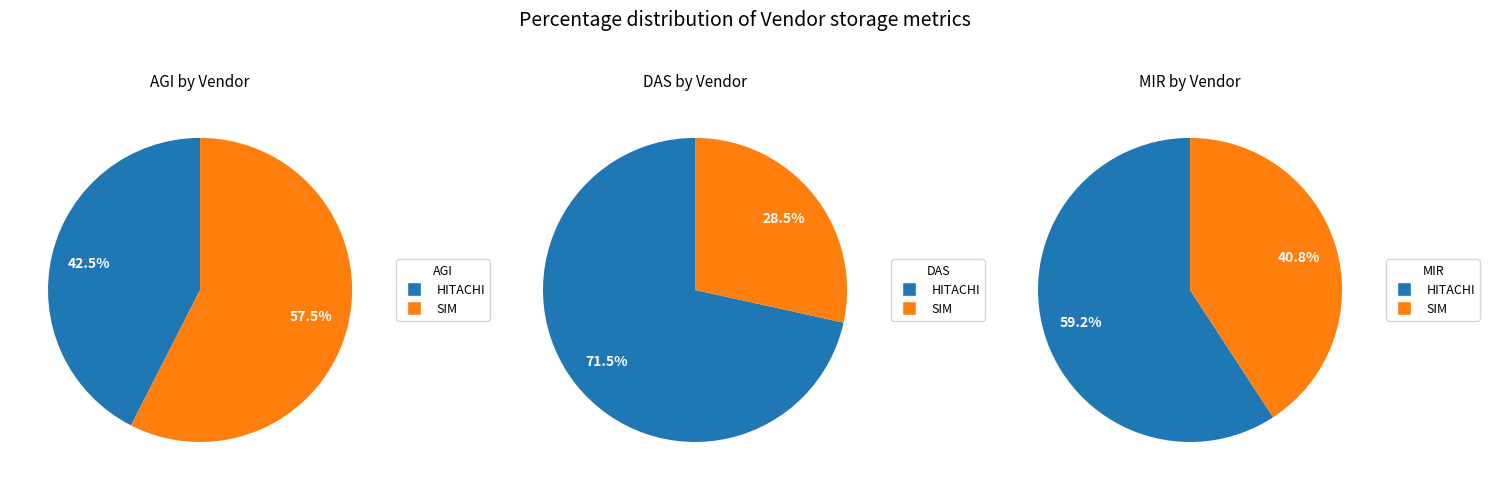

Which slice is the largest?

HITACHI